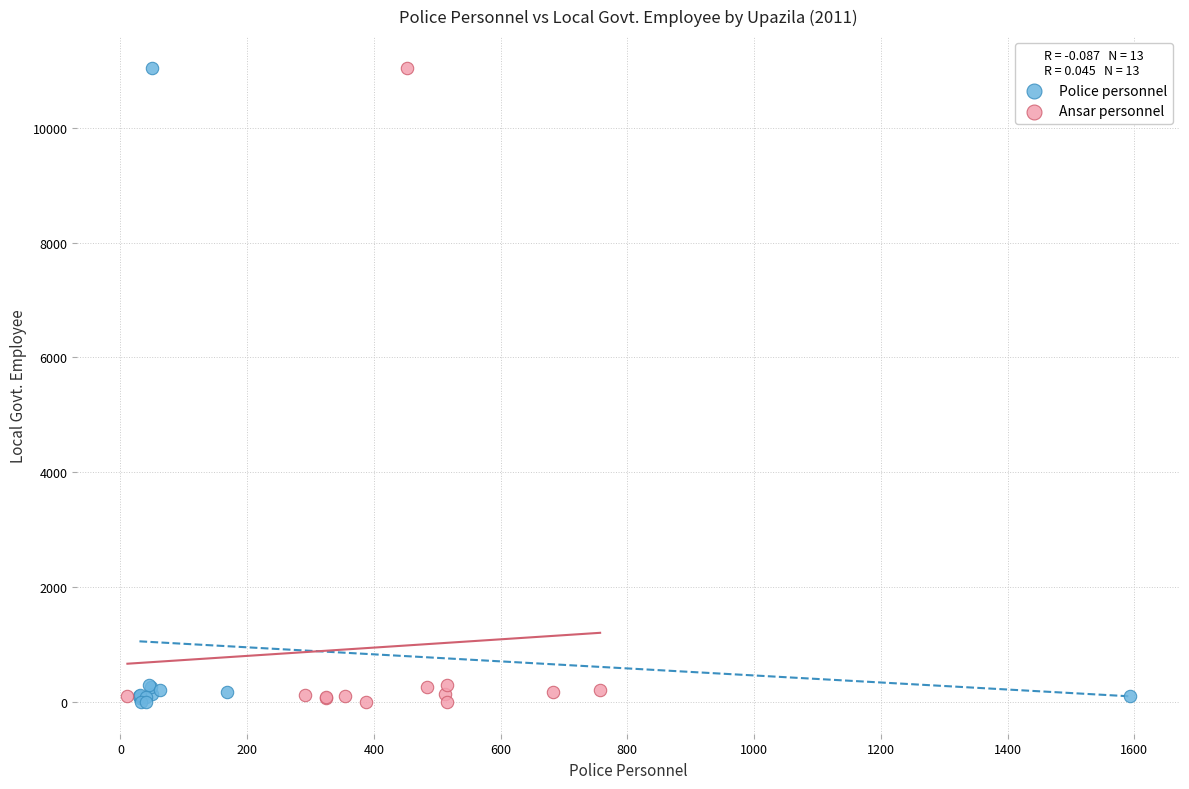

What are all the series names shown in the legend?

Police personnel, Ansar personnel